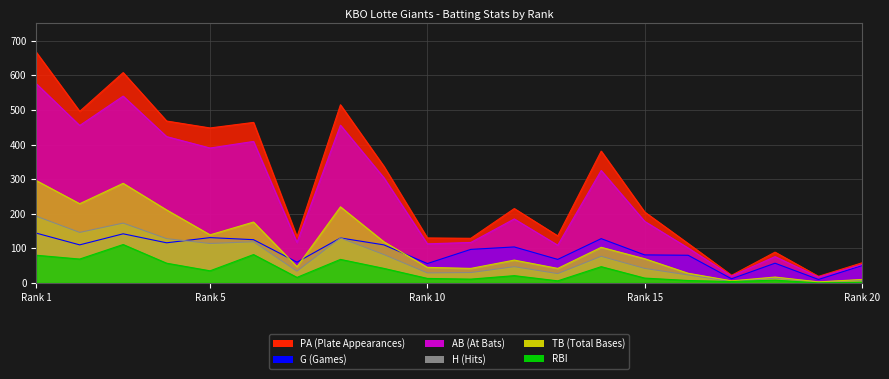

What is the value of the H point at the 14th from the left?

77